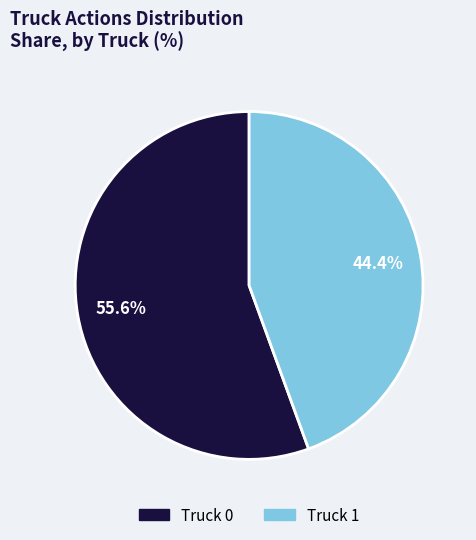

Which has a higher value, Truck 0 or Truck 1?

Truck 0